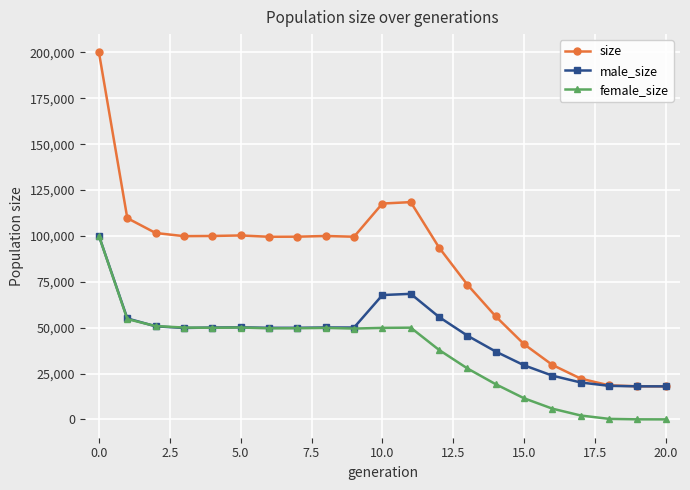

Which series has the largest range (max minus min)?

size